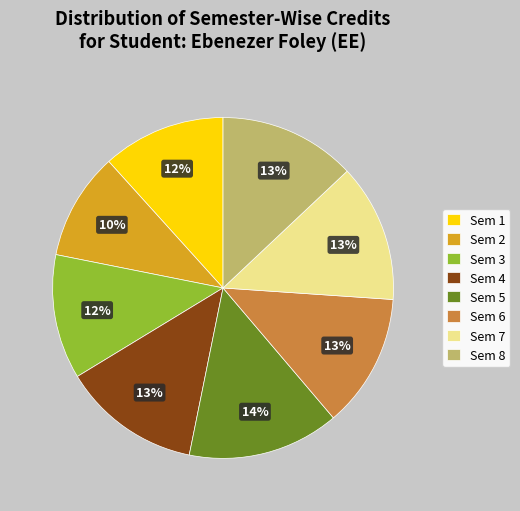

What is the largest slice in the pie chart?

Sem 5